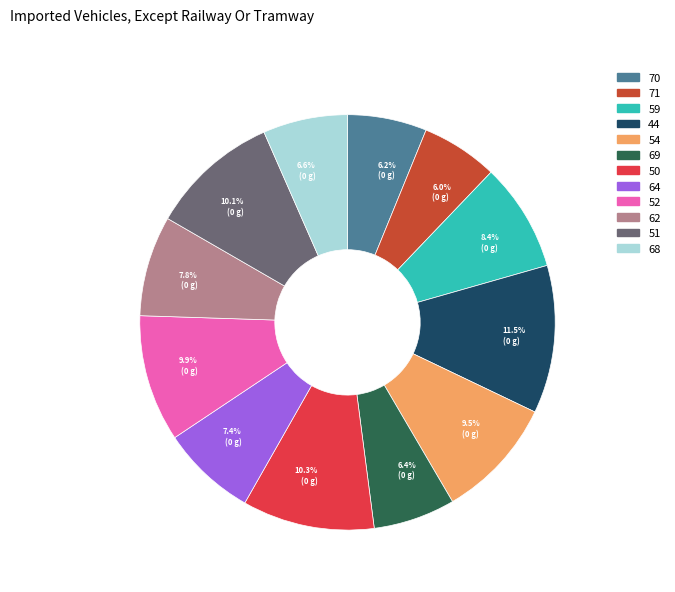

How many slices are in this pie chart?

12